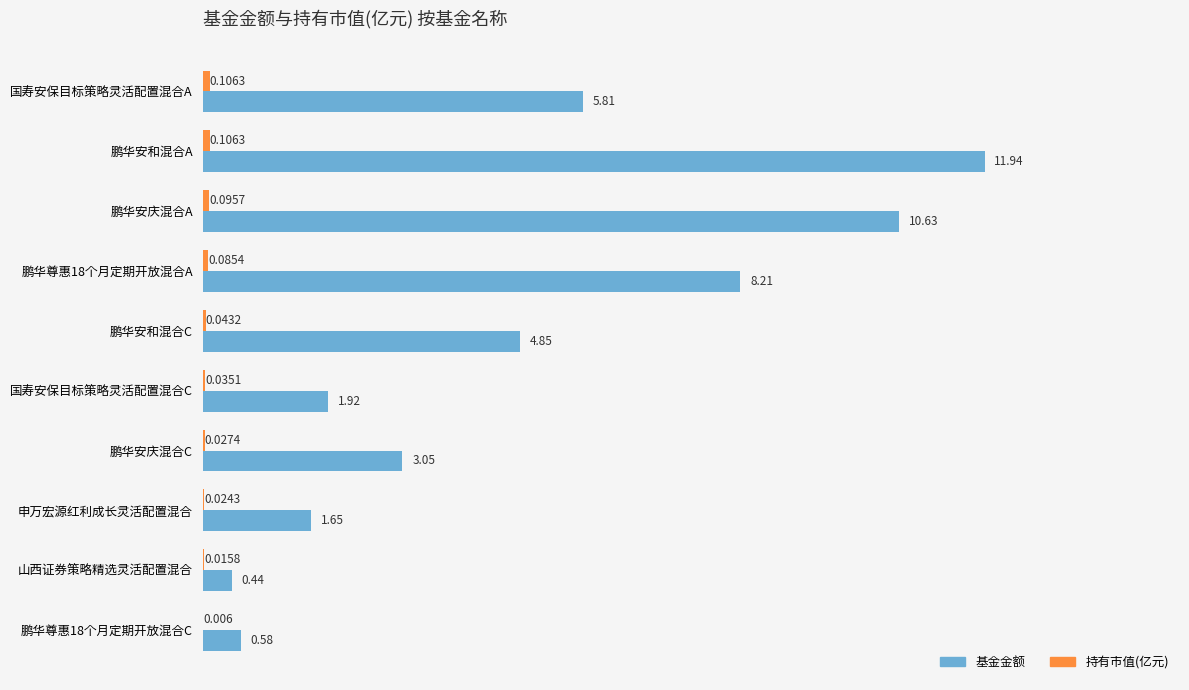

Which series has the largest total across all categories?

基金金额